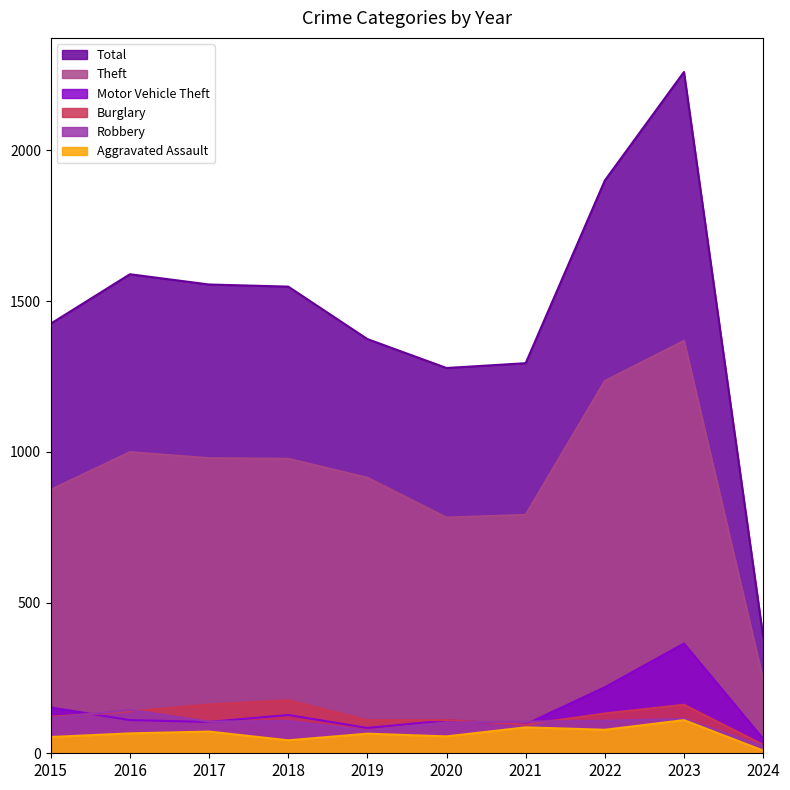

Is it true that Total equals 2193 at 2020?

False